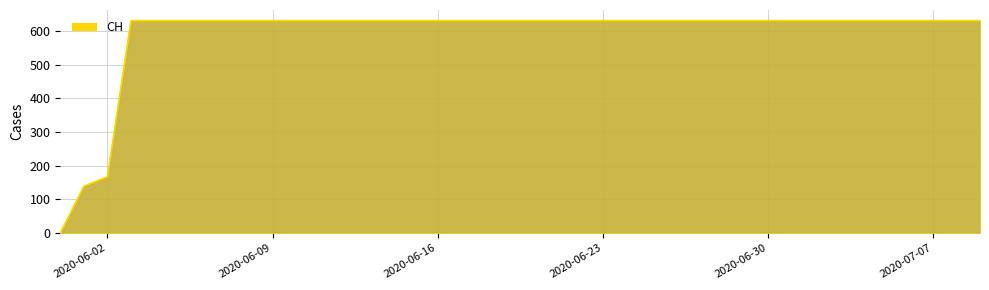

What is the maximum value shown in the chart?

631